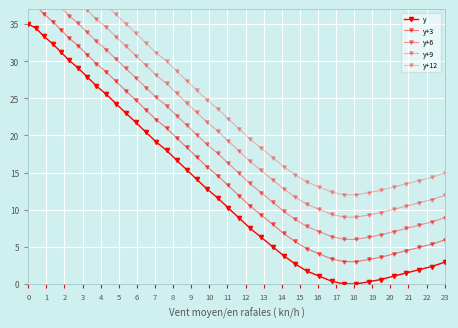

What is the difference between the maximum and minimum values in the y series?

35.0